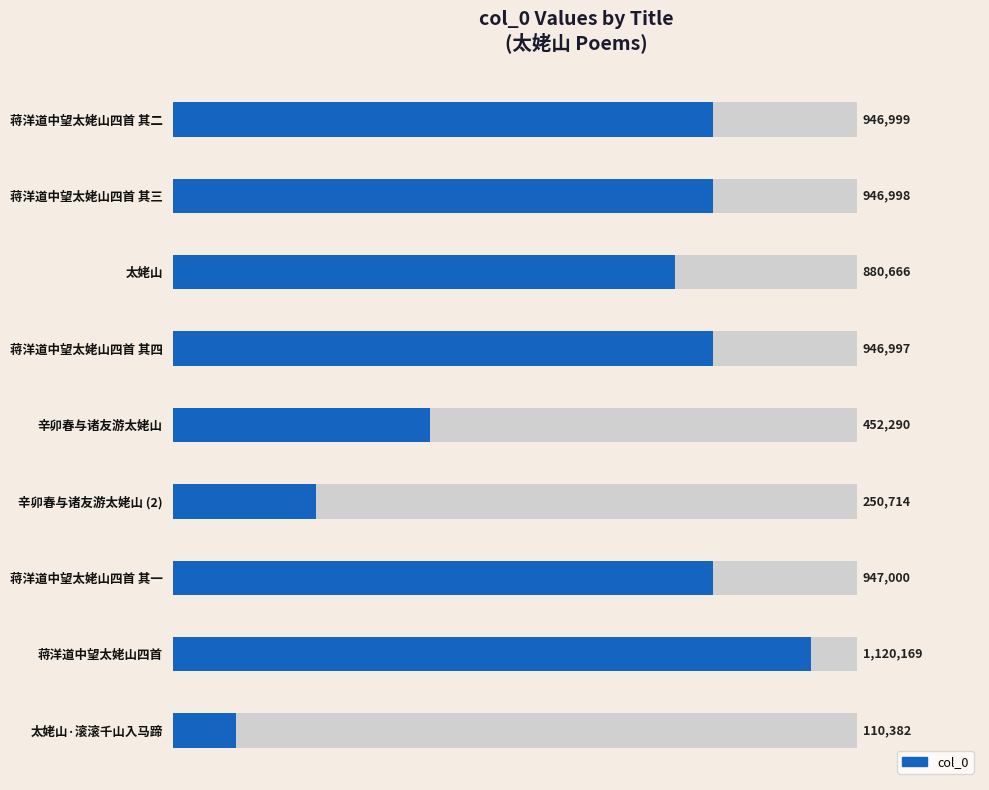

True or false: the data shows 164950 at 太姥山·滚滚千山入马蹄.

False